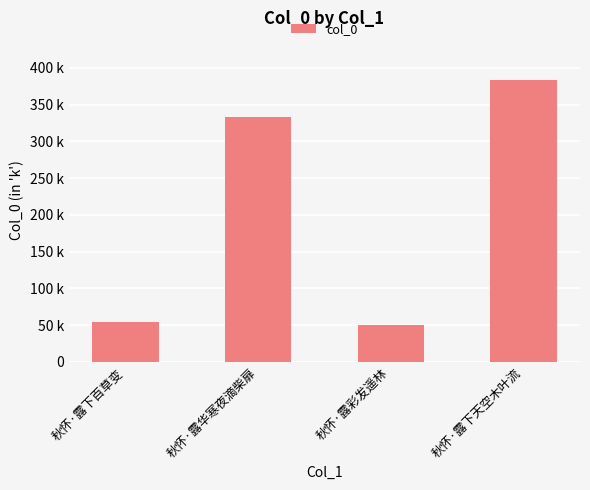

Are the bars horizontal?

No